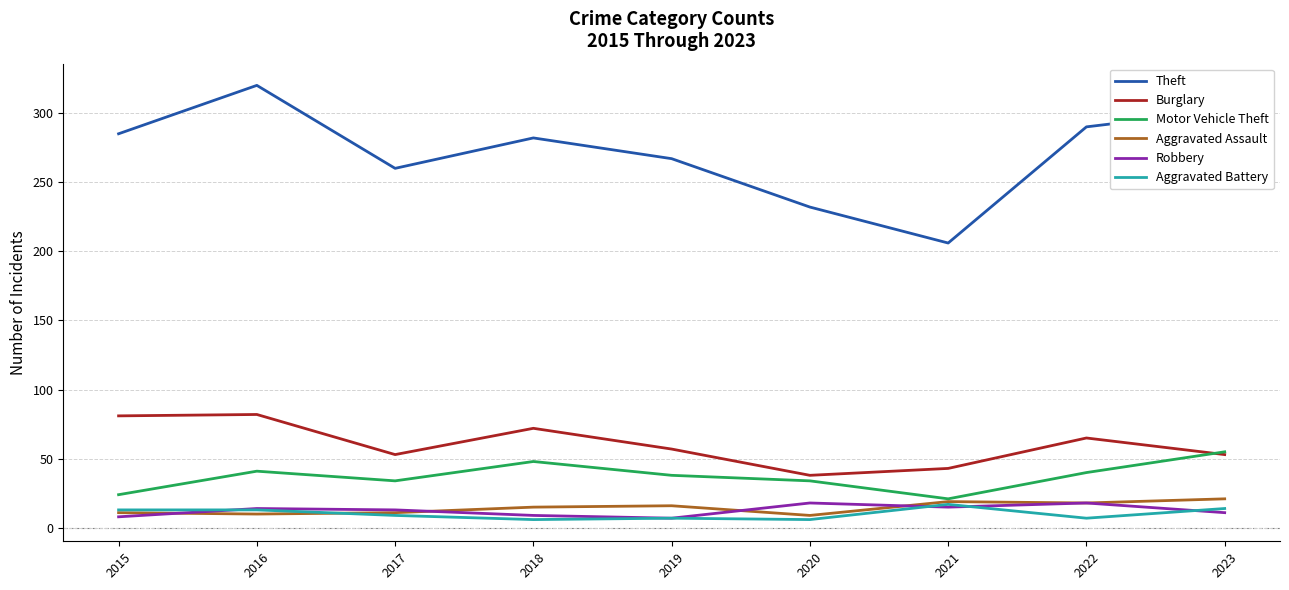

How many series are shown in this chart?

6